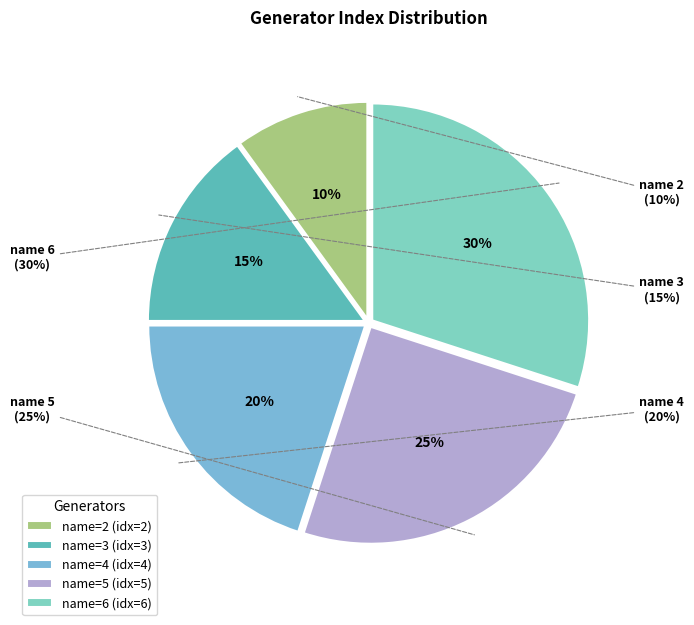

Does 6 represent more than half of the total?

No